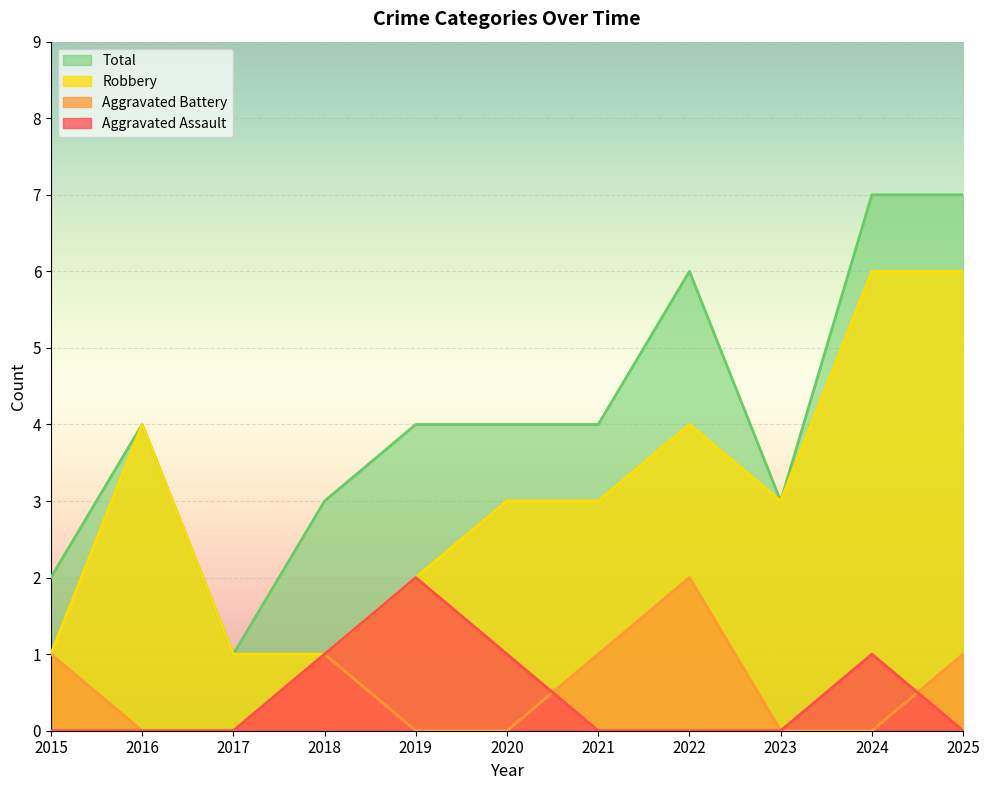

Which category has the highest value in the Robbery series?

2024